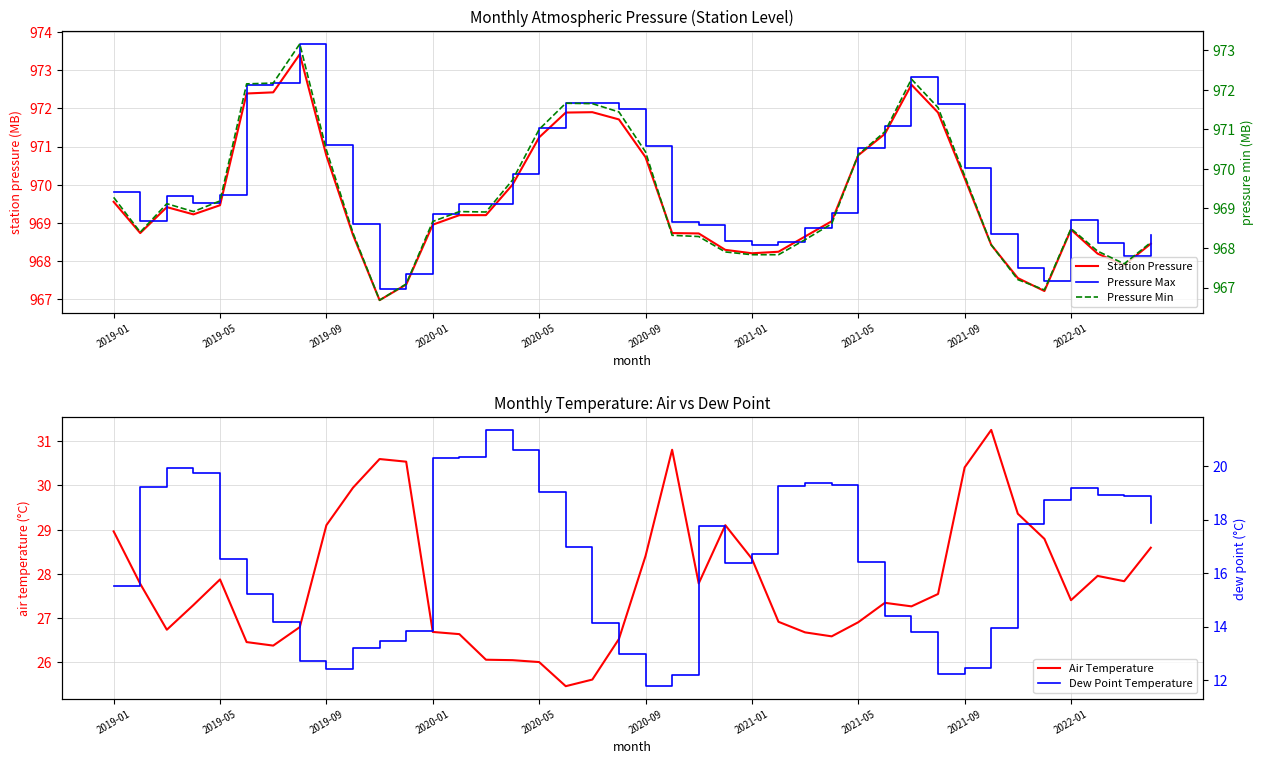

How many lines are shown in the chart?

5